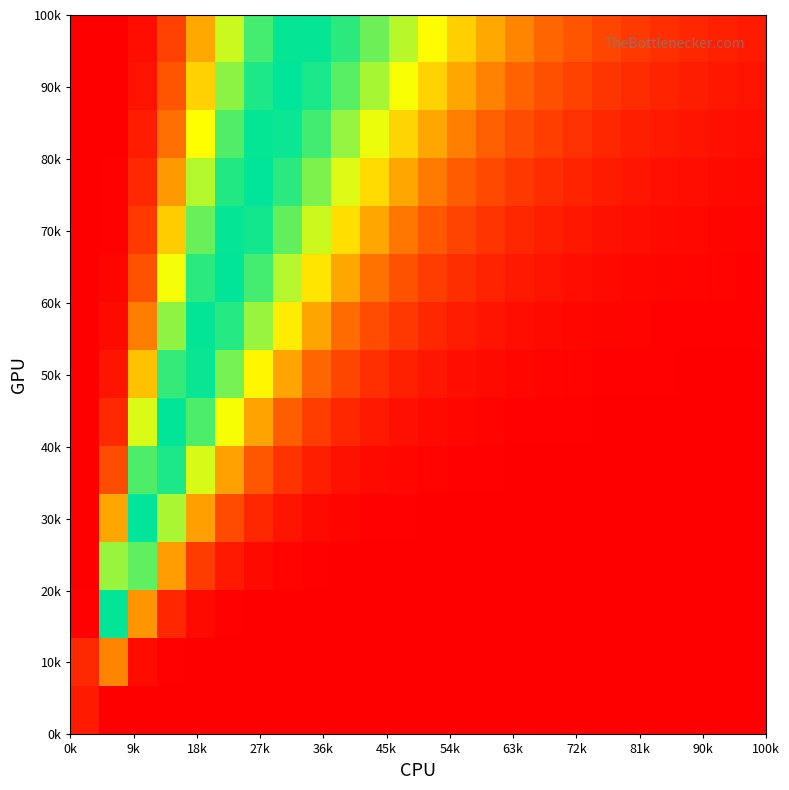

Count the number of categories in the chart.

24